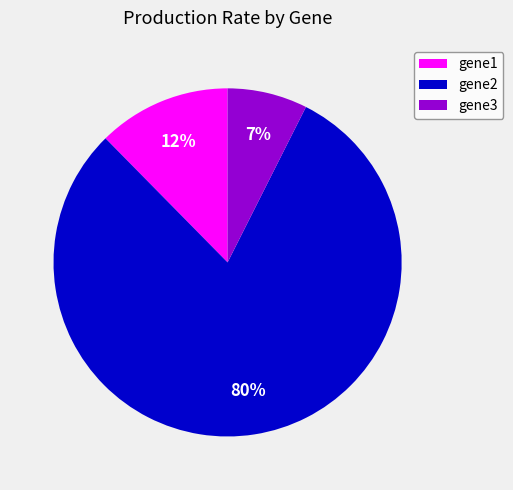

Which category has the biggest portion of the pie?

gene2